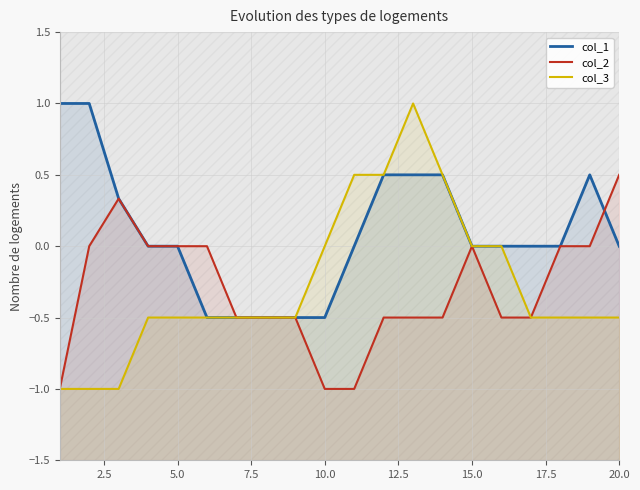

True or false: col_2 and col_3 intersect in this chart.

False